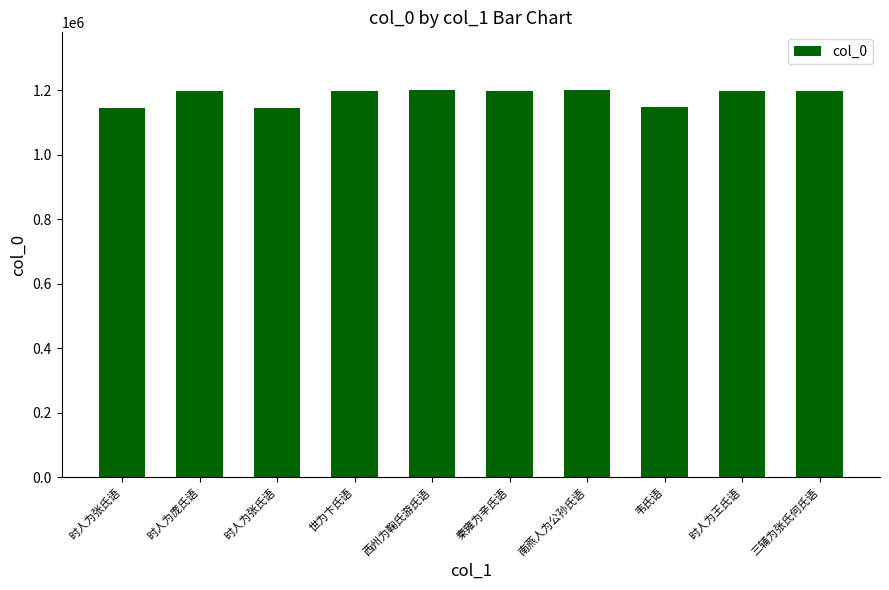

Approximately how many times larger is the value at 世为卞氏语 compared to 时人为王氏语?

1.0